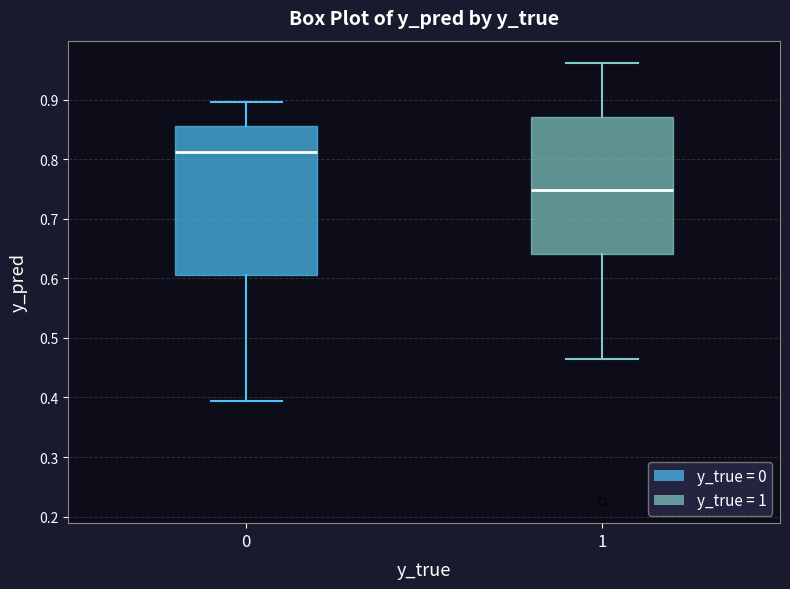

Which box has the highest median line?

0